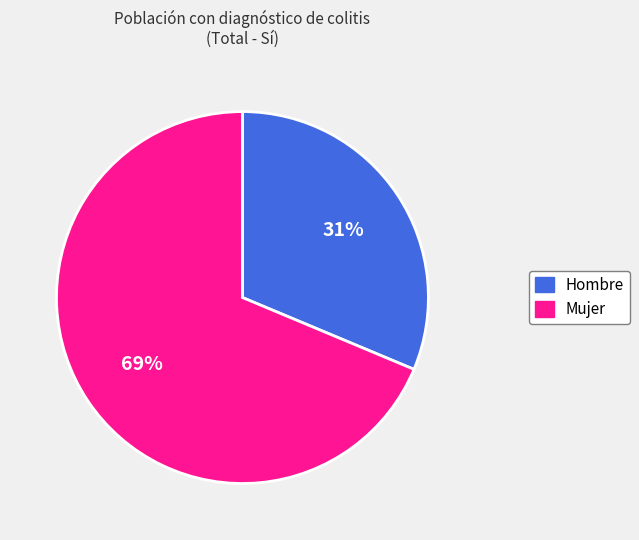

Is it true that Mujer is 69% of the pie?

True